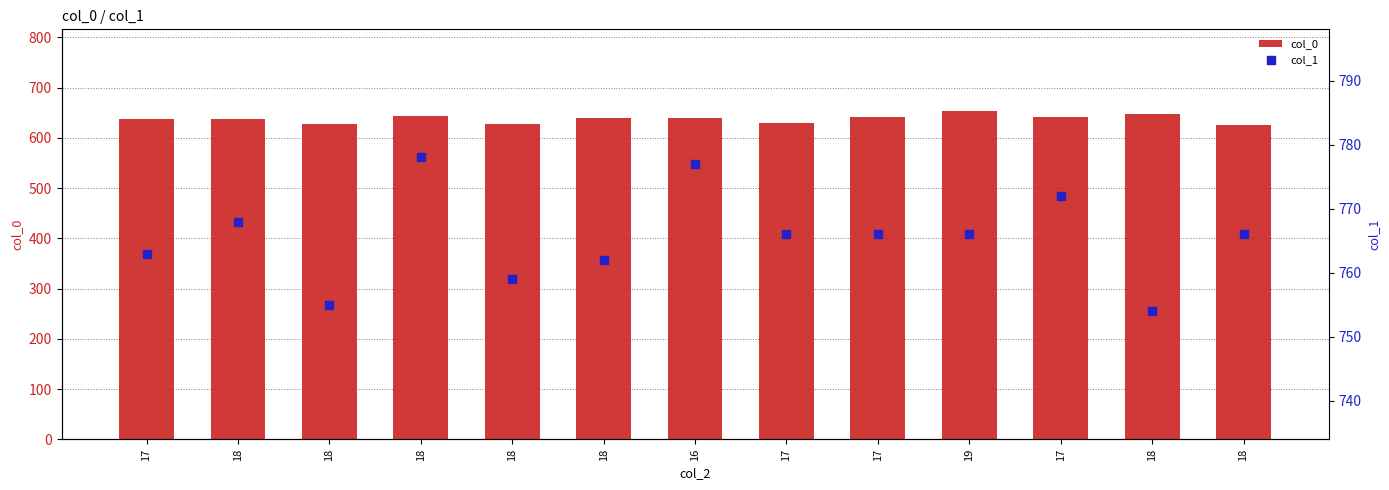

Which series has the widest spread of Y values?

col_0